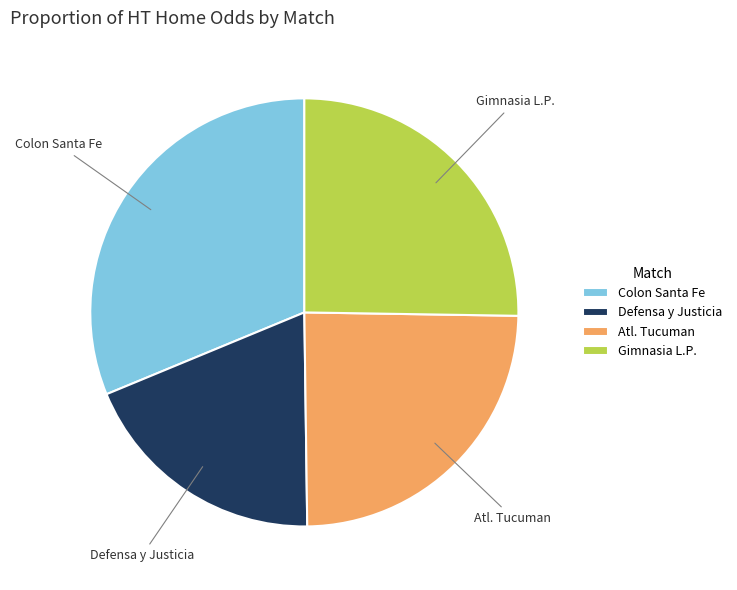

Is the sum of Defensa y Justicia and Gimnasia L.P. greater than half?

No